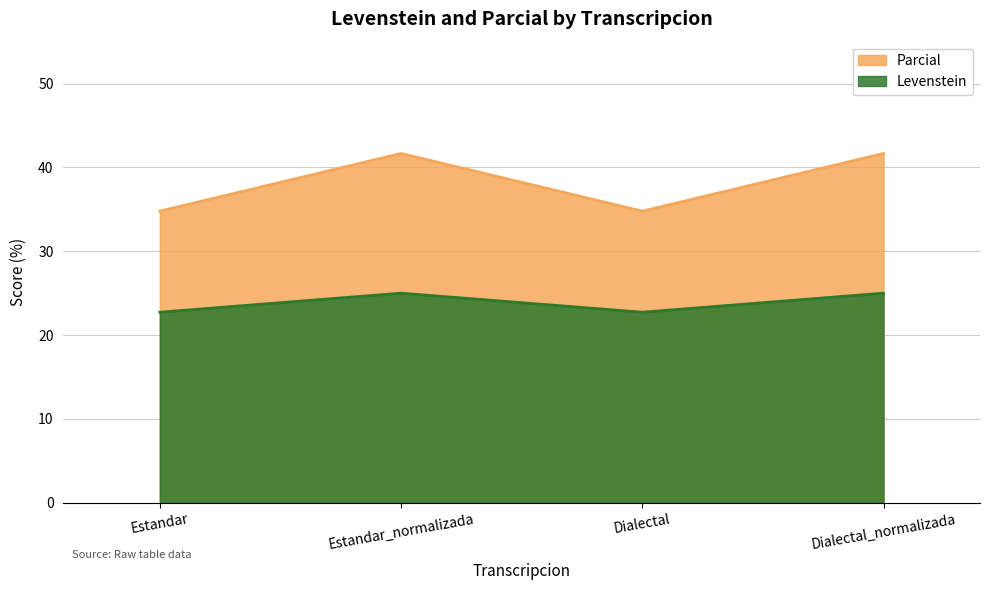

Count the number of data series in this chart.

2